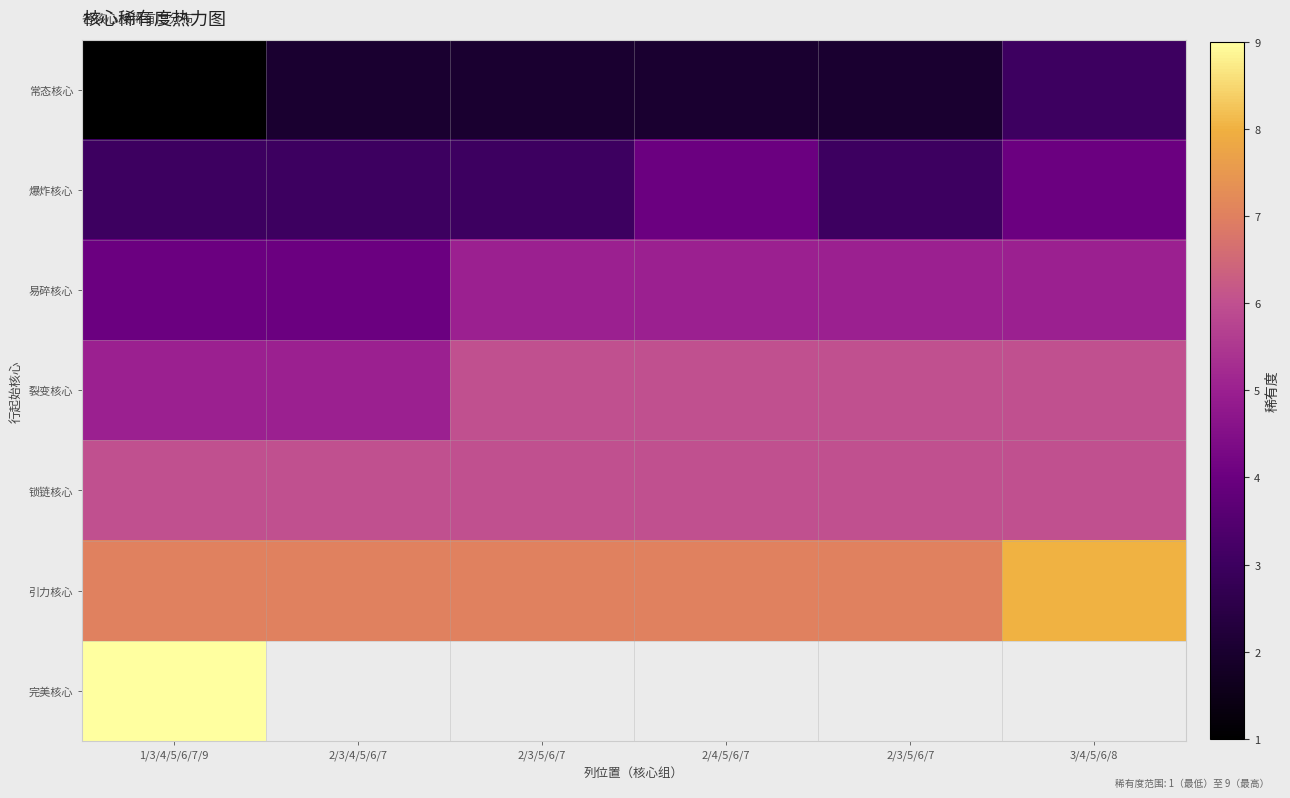

Where is 易碎核心 nearest to the value 4?

1/3/4/5/6/7/9